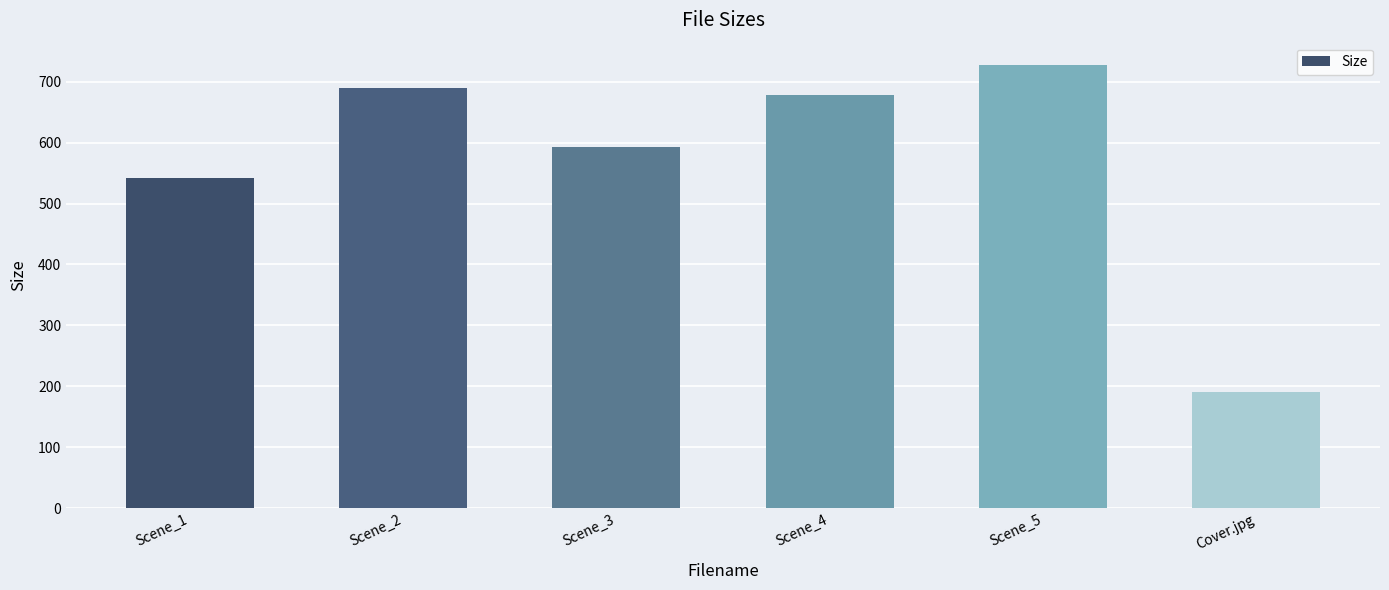

True or false: the data shows 1245.9 at Scene_5.

False